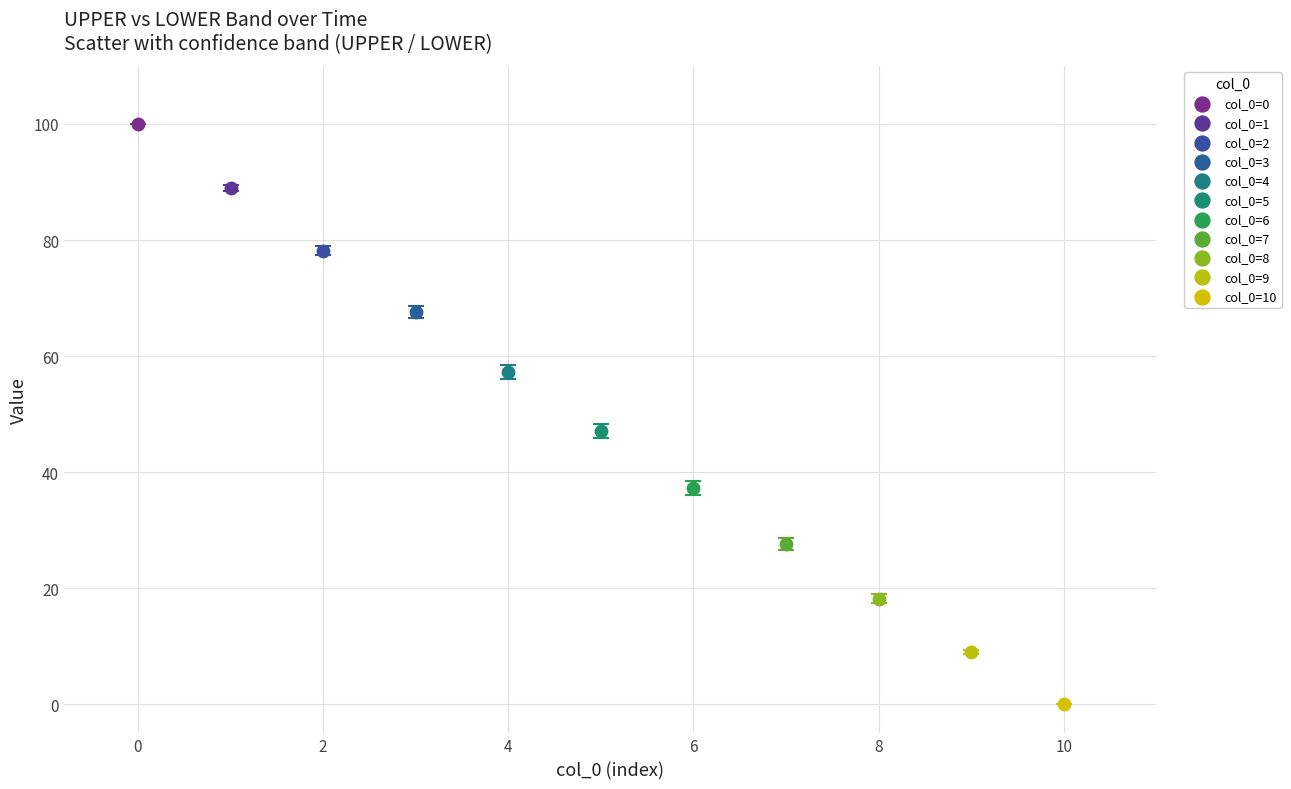

What are all the series names shown in the legend?

col_0=0, col_0=1, col_0=2, col_0=3, col_0=4, col_0=5, col_0=6, col_0=7, col_0=8, col_0=9, col_0=10